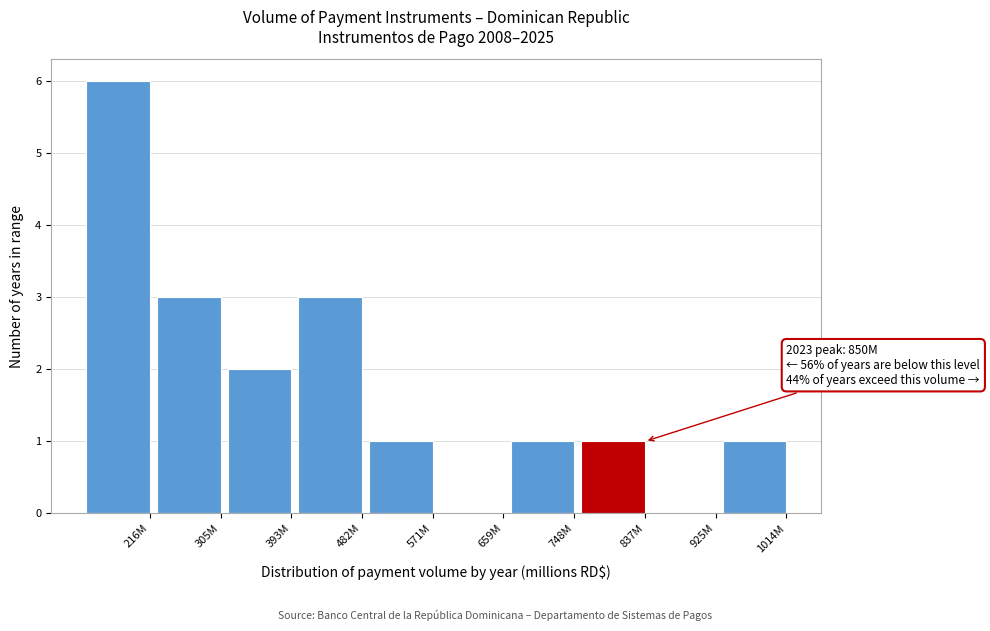

Reading right to left, what are all the values shown in this chart?

1014M=1	925M=0	837M=1	748M=1	659M=0	571M=1	482M=3	393M=2	305M=3	216M=6